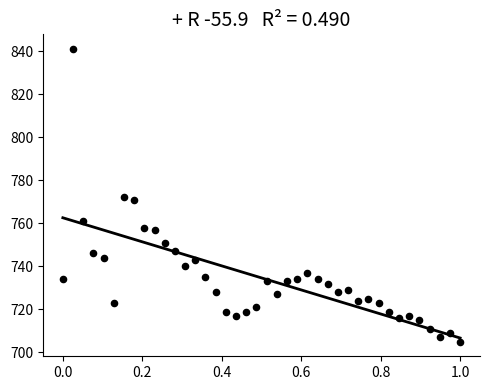

What is the range of Y values (max minus min)?

136